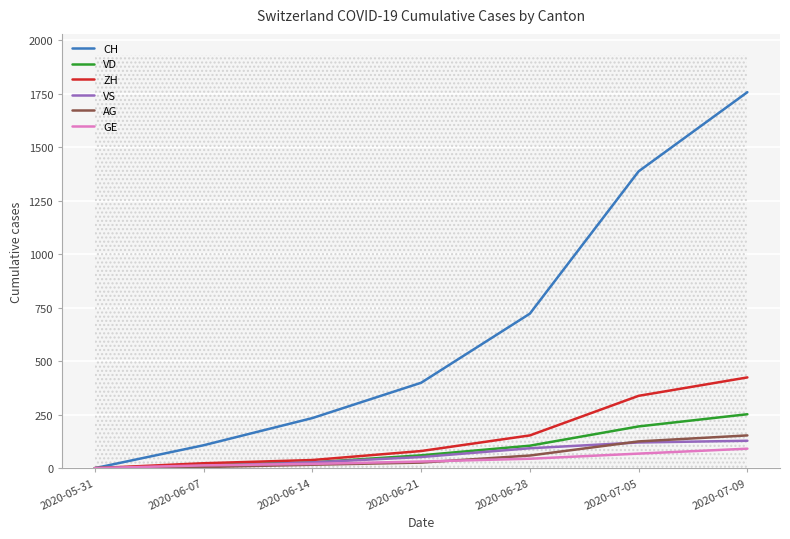

Between 2020-05-31 and 2020-07-05, which series saw the biggest shift?

CH